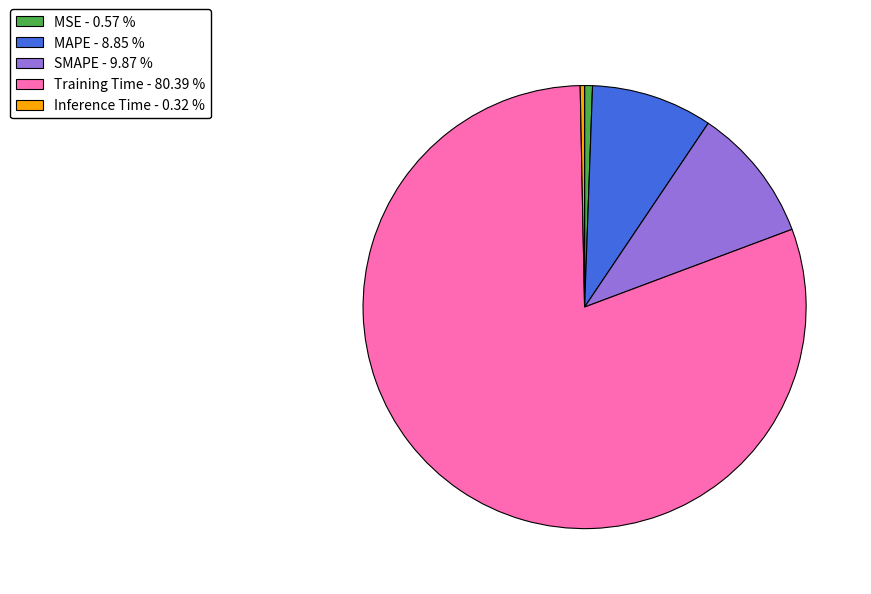

Between Training Time - 80.39 % and MAPE - 8.85 %, which is larger?

Training Time - 80.39 %